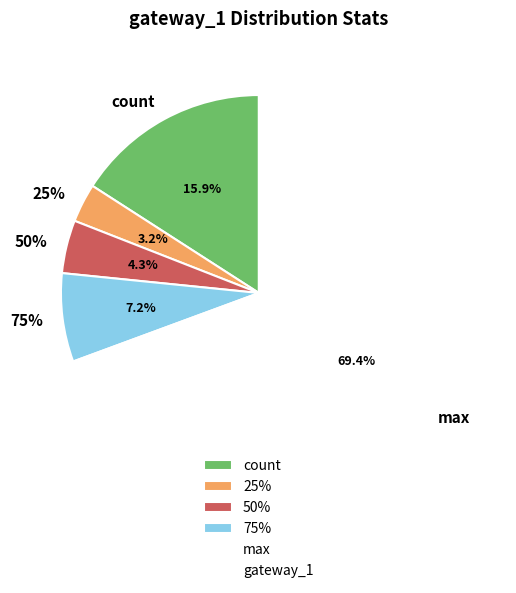

To the nearest percent, what percentage of the pie is max?

69%